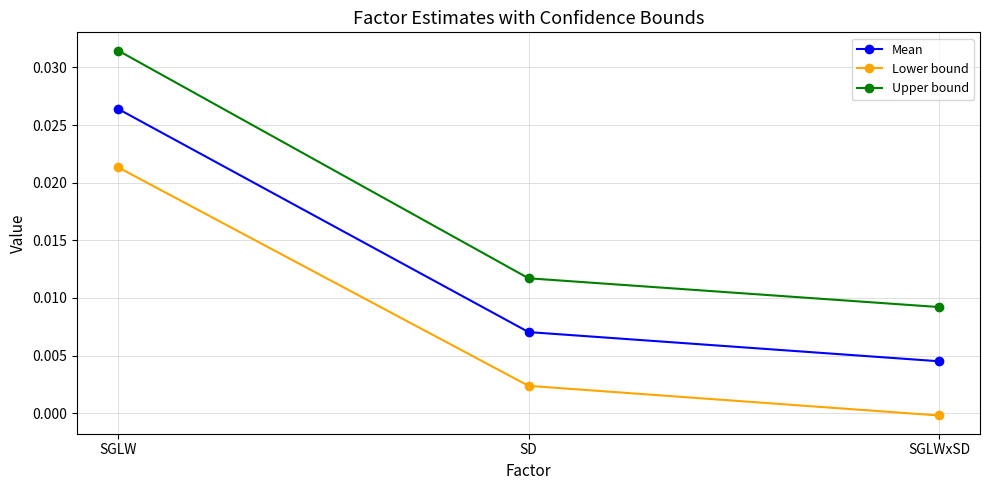

At which label does Lower bound reach its minimum?

SGLWxSD